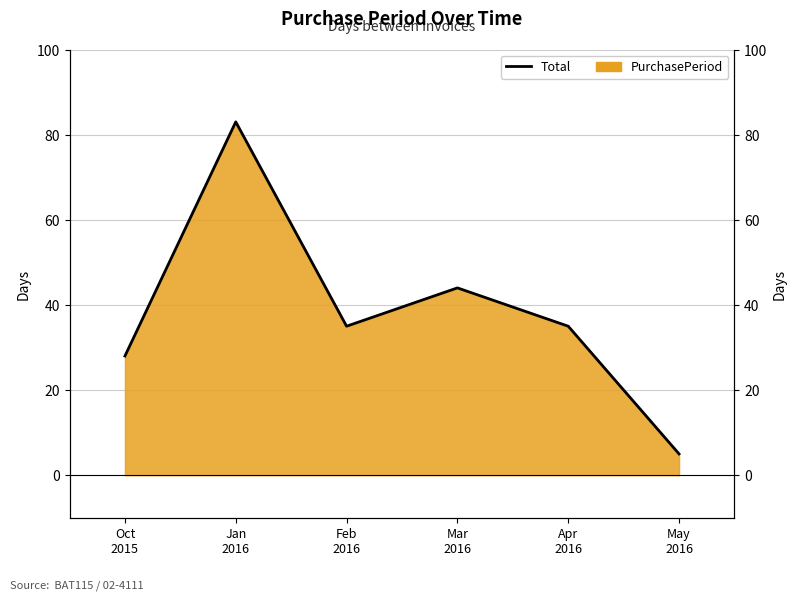

The value at Feb
2016 is 63. True or false?

False